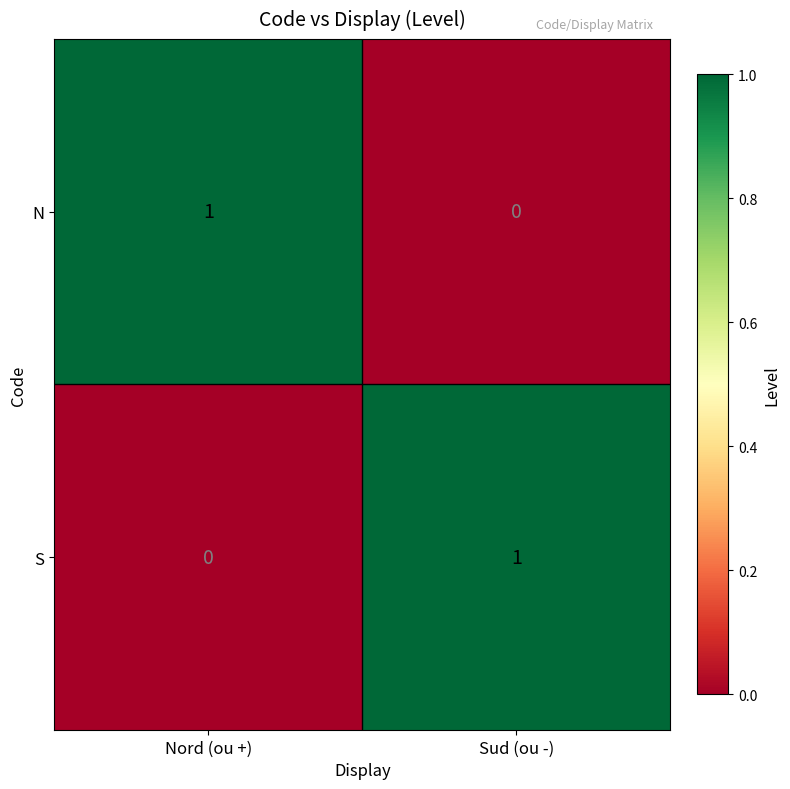

What is the maximum value shown in the chart?

1